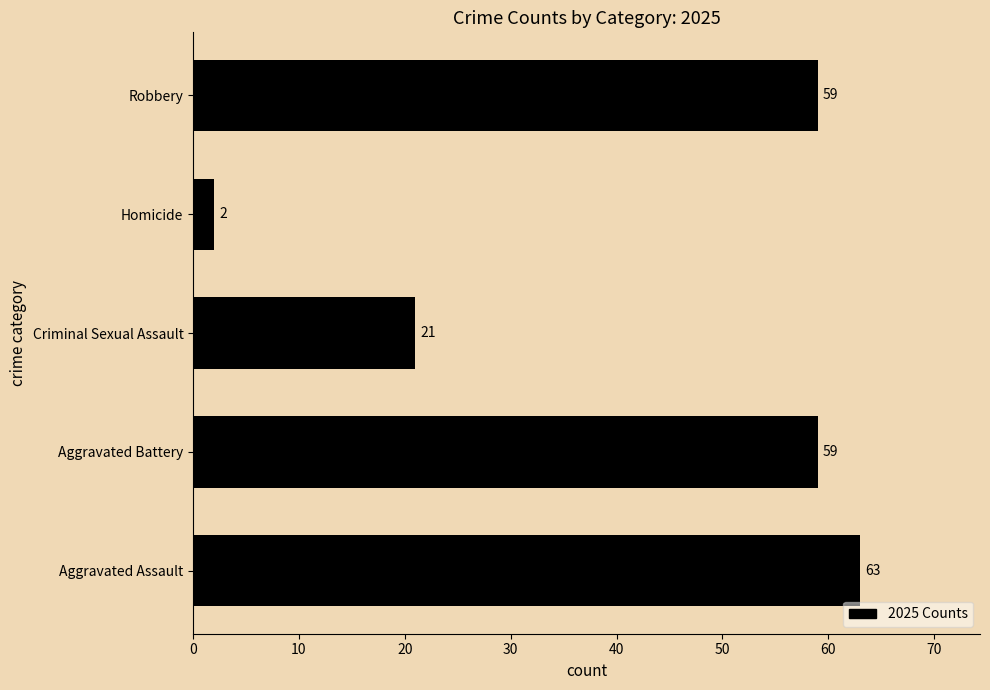

How many data points does each series have?

5